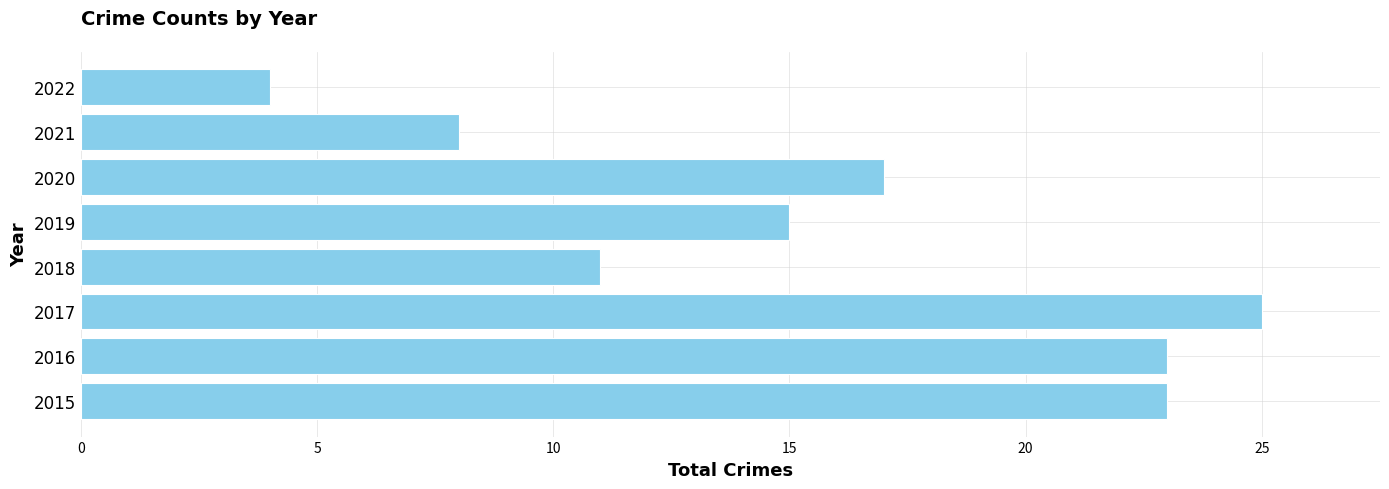

Between 2022 and 2018, which is larger?

2018